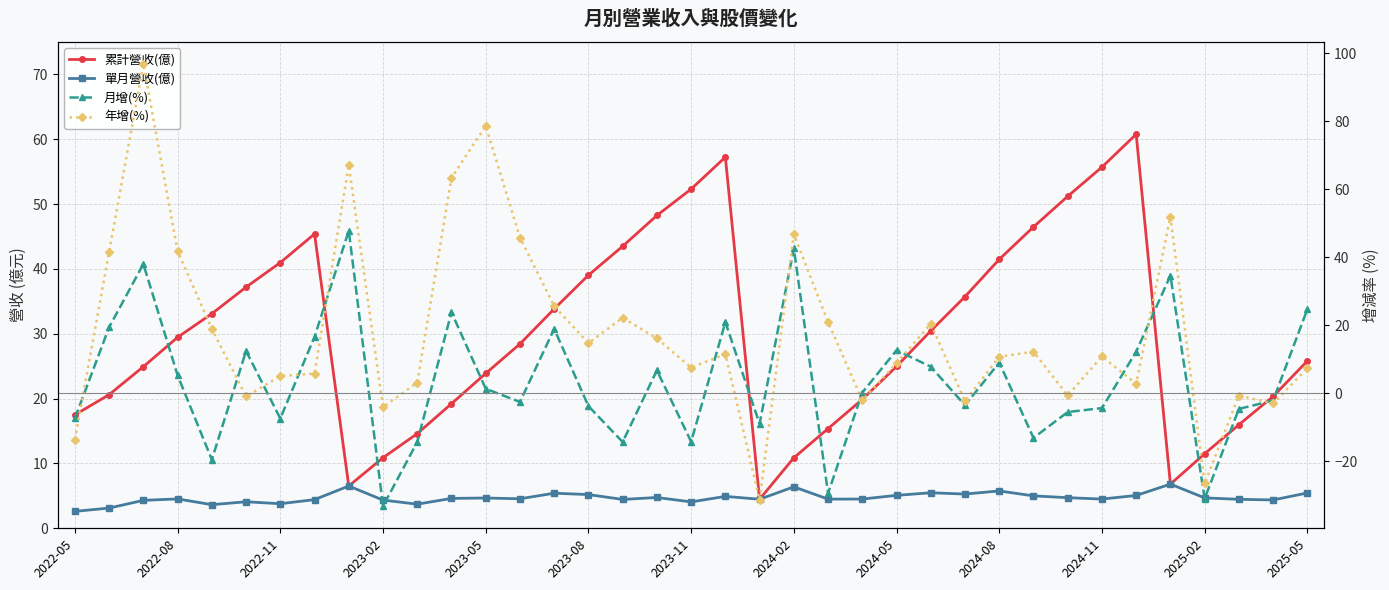

At how many categories does at least one series exceed -1?

37